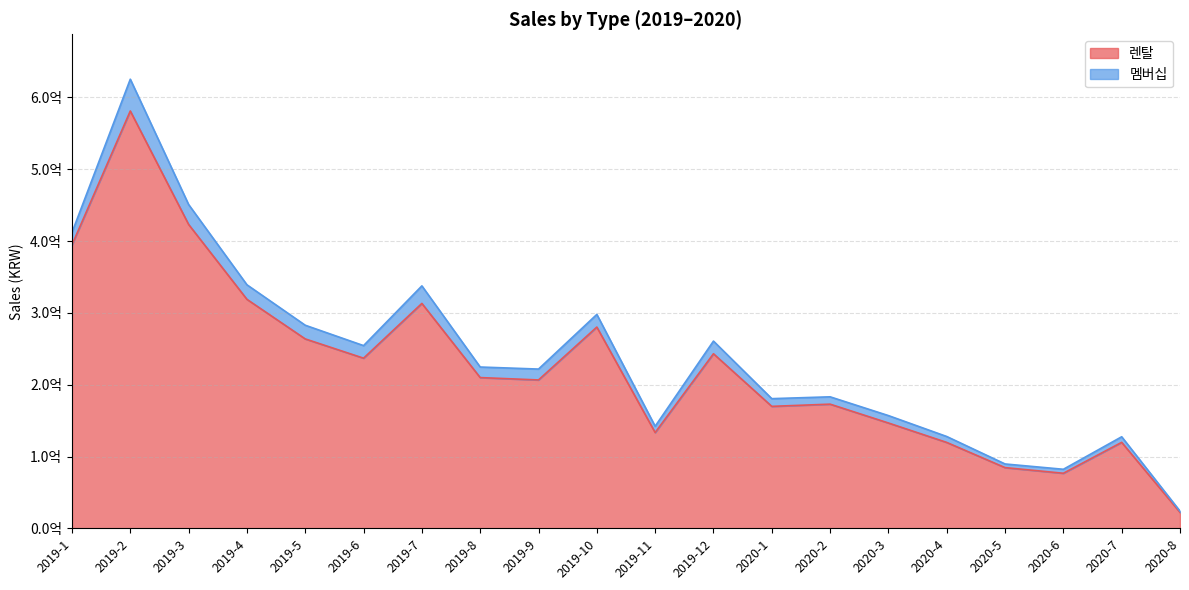

Reading left to right, transcribe all the data shown in this chart.

2019-1=394690080	2019-2=581147940	2019-3=423192960	2019-4=318915930	2019-5=263786940	2019-6=236969310	2019-7=313217310	2019-8=209958420	2019-9=206670360	2019-10=280292160	2019-11=133427430	2019-12=243143700	2020-1=169887480	2020-2=172963560	2020-3=146727300	2020-4=119676630	2020-5=84609240	2020-6=76746600	2020-7=119785560	2020-8=22321260